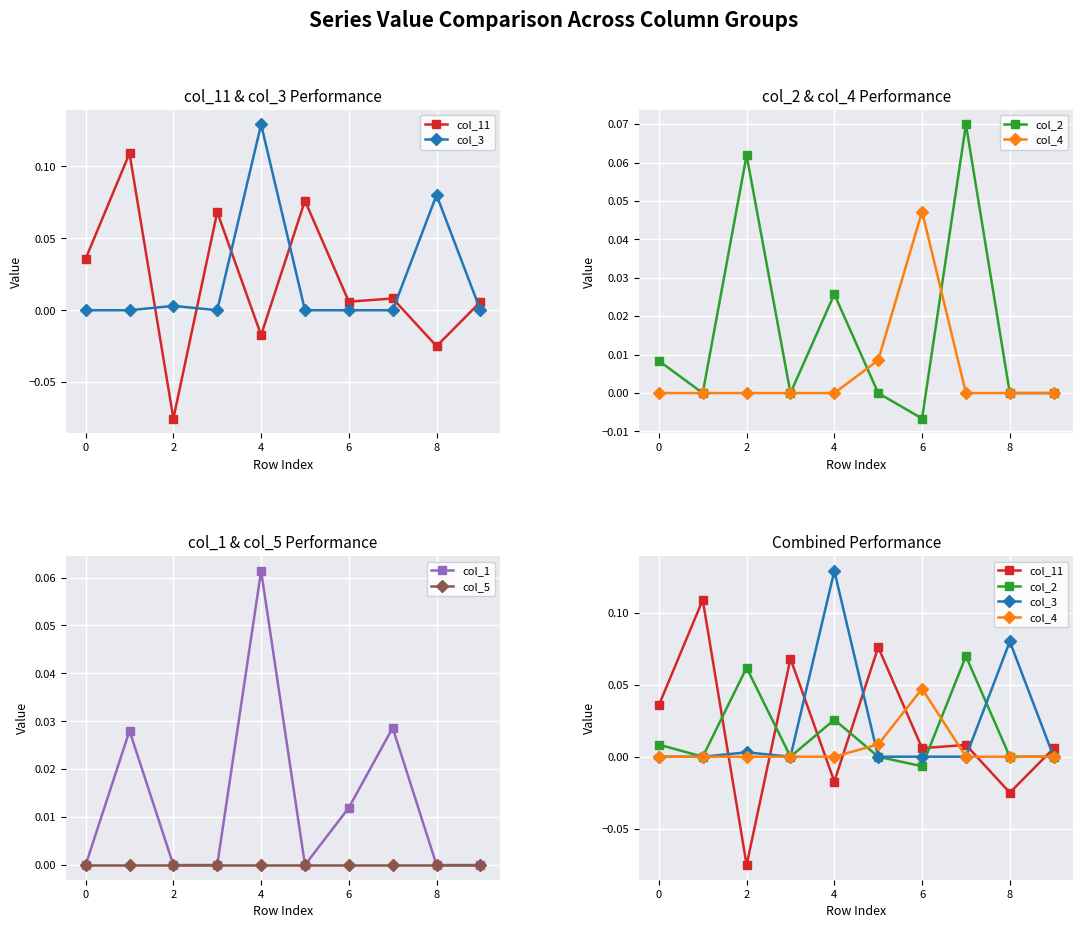

After their last crossing, which series has the higher values: col_2 or col_11?

col_11